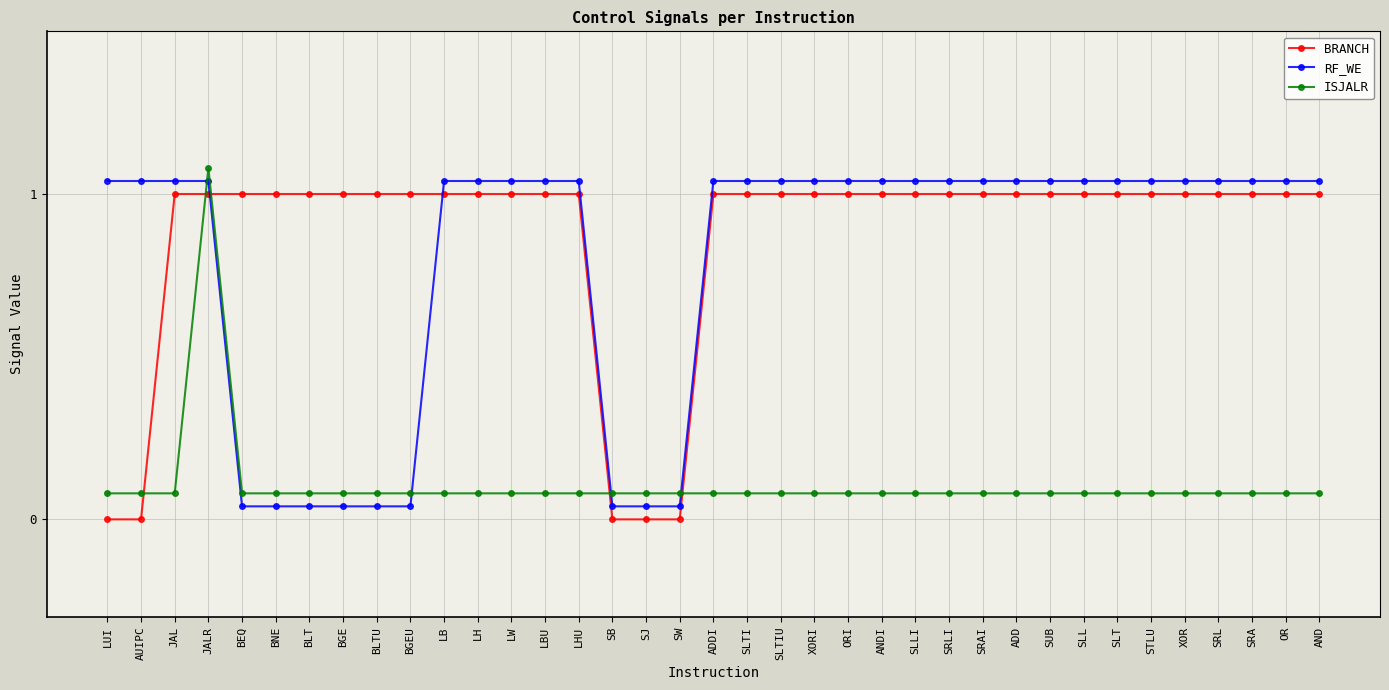

Which category has the highest value across all series?

JALR